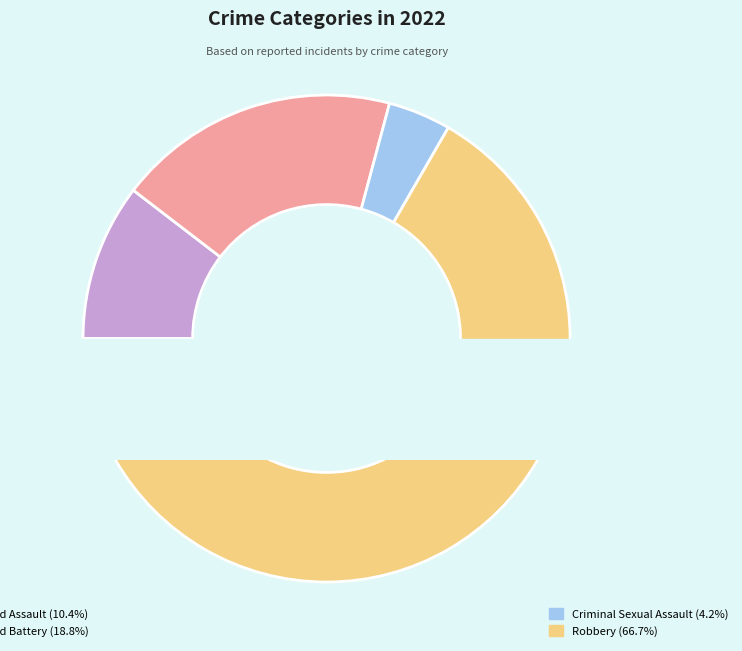

Count the number of slices in the pie.

4